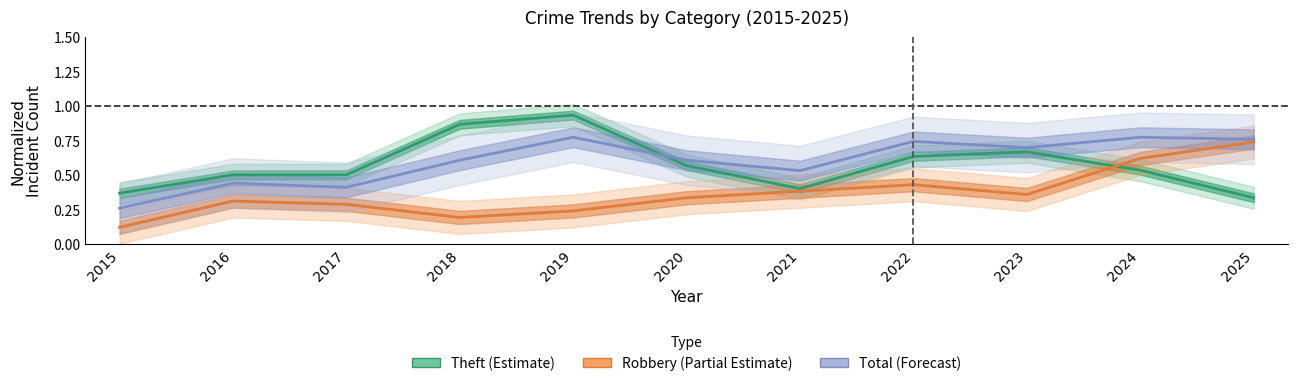

At which label does Robbery (Partial Estimate) reach its peak?

2025